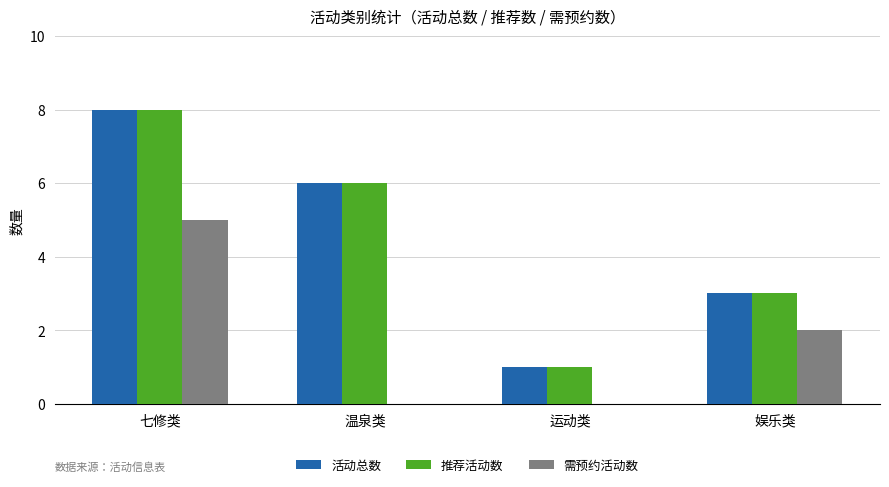

What are all the series names shown in the legend?

活动总数, 推荐活动数, 需预约活动数